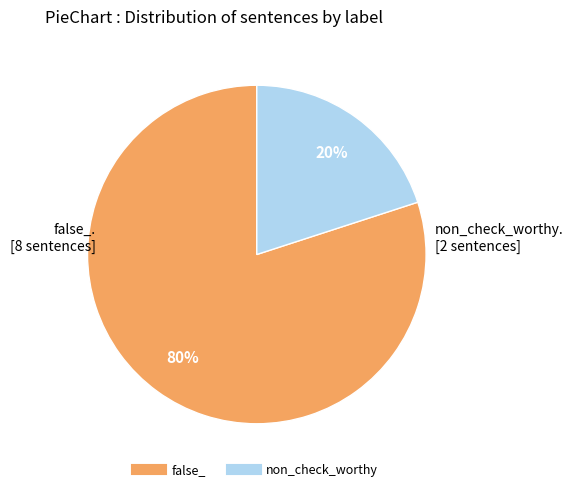

To the nearest percent, what is the average slice percentage?

50%